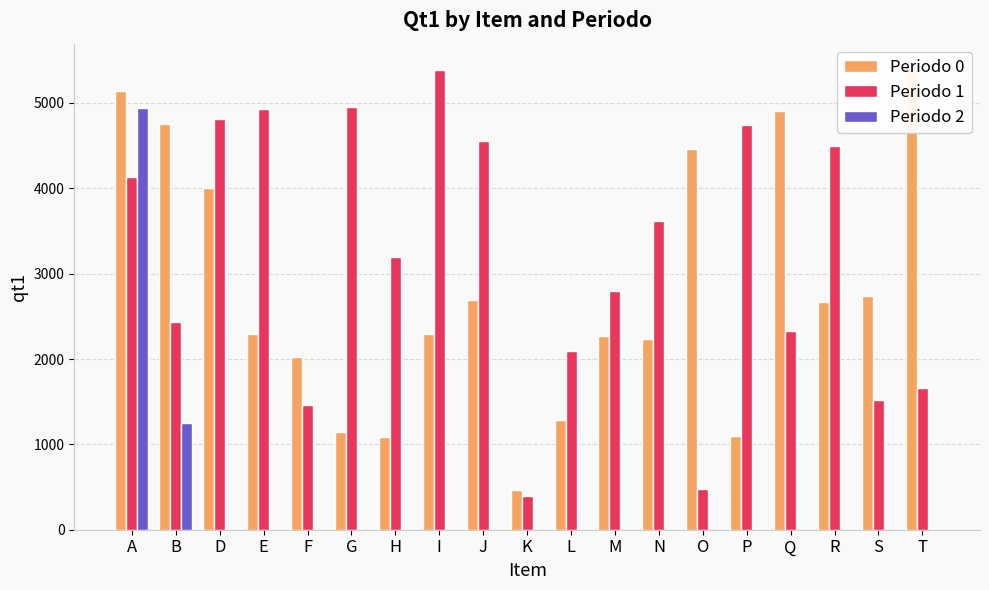

Between D and T, which series saw the biggest shift?

Periodo 1